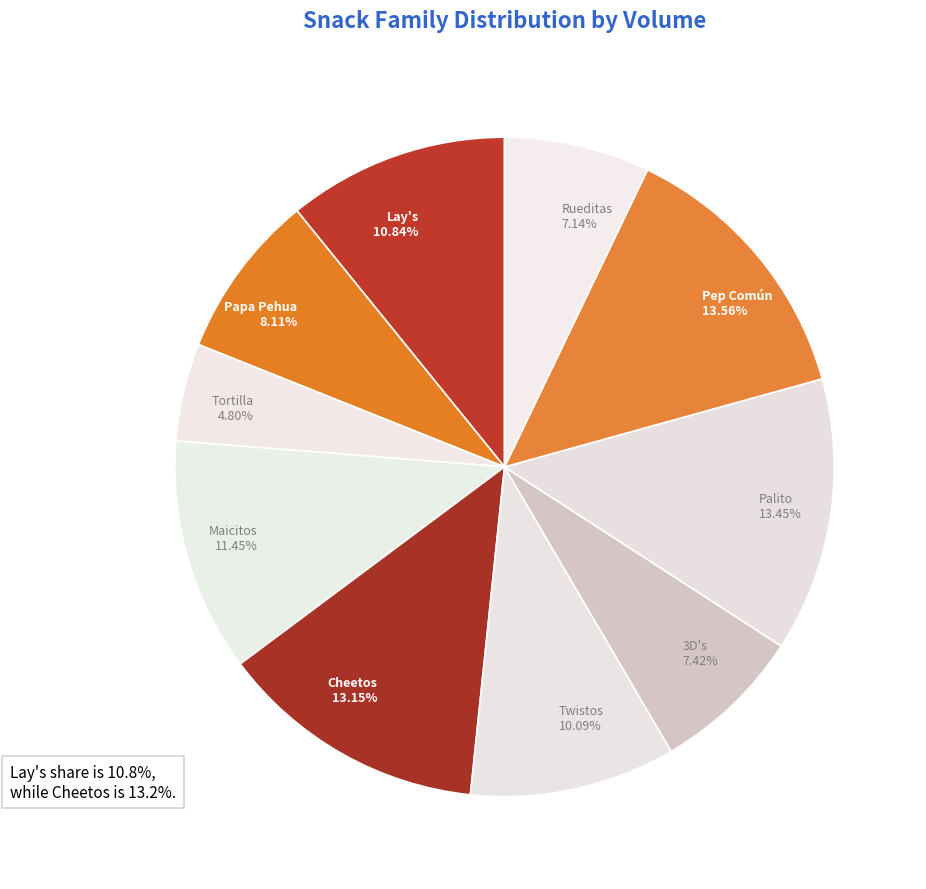

Does Palito account for over 50% of the chart?

No